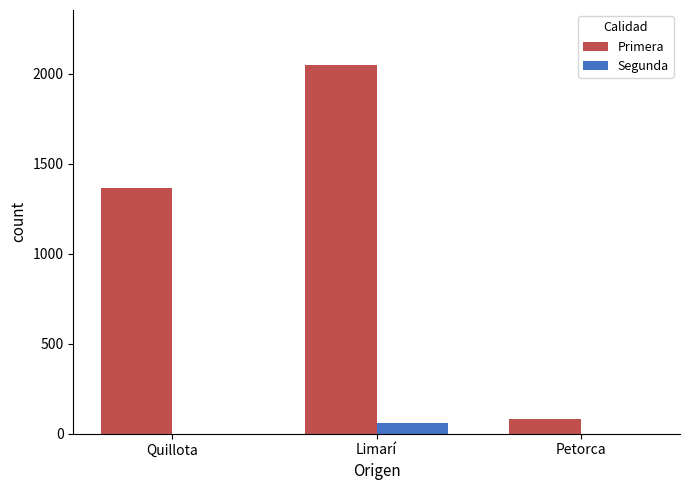

What is the sum of all Segunda values?

60